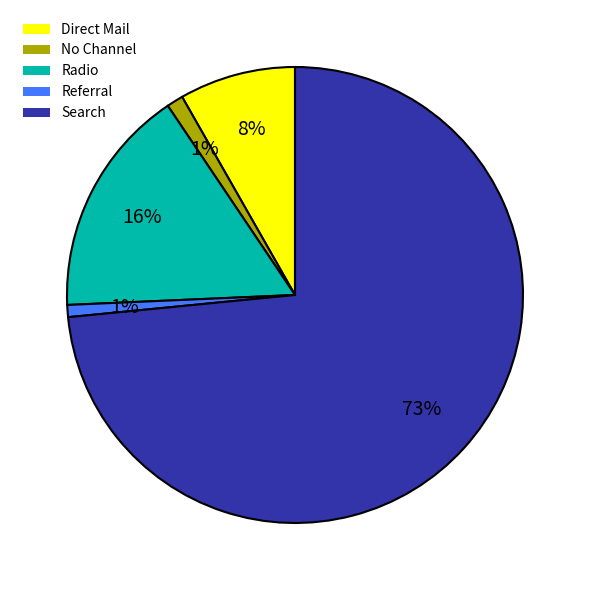

To the nearest percent, what percentage of the pie is Referral?

1%